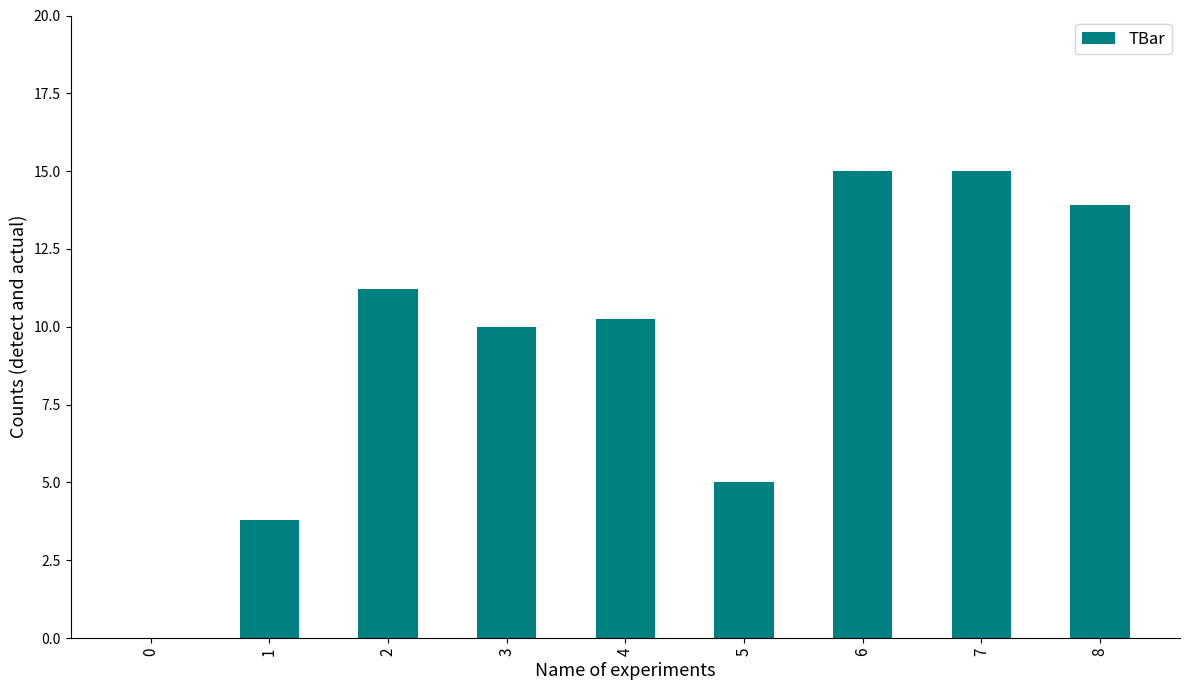

How many data points does each series have?

9